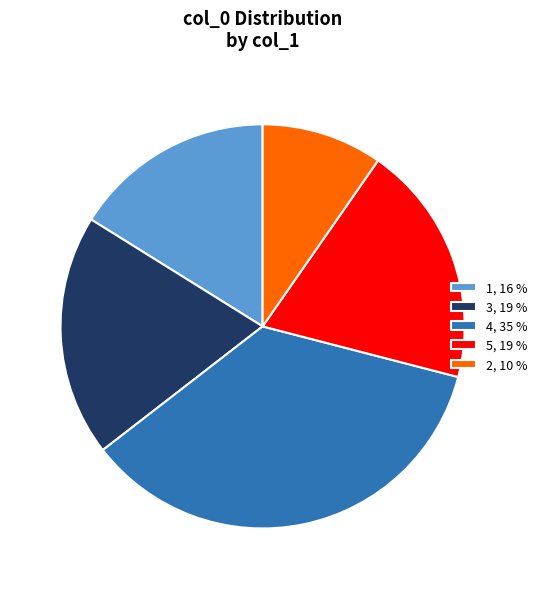

Is there any slice that represents more than half of the pie?

No